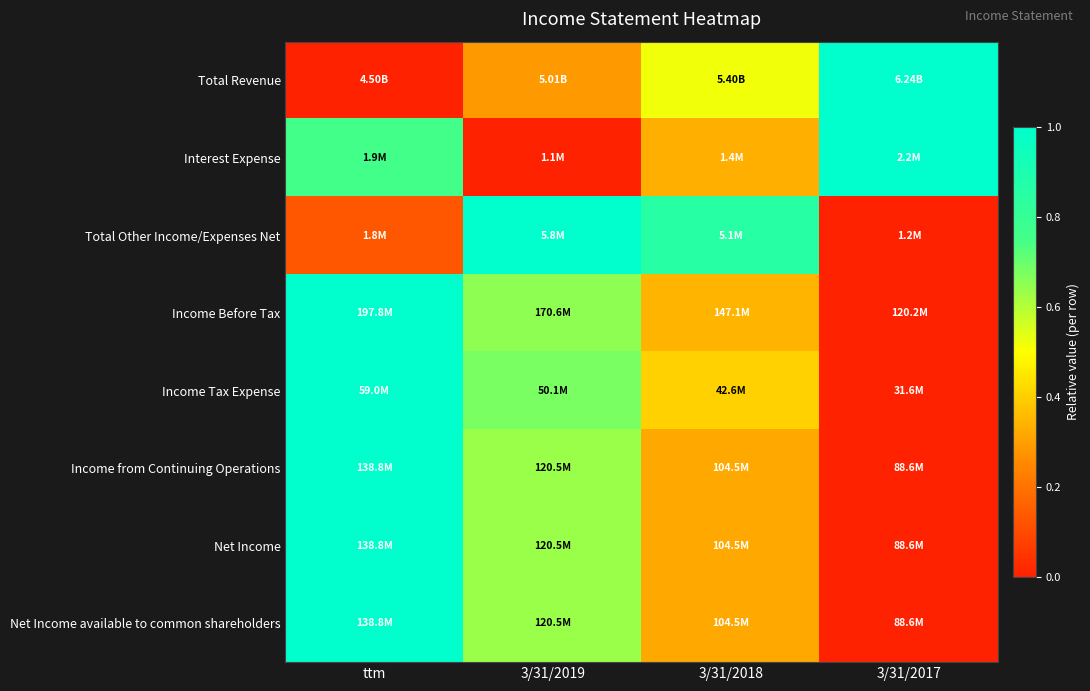

Reading left to right, extract all data points from this chart.

Total Revenue: ttm=0.0	3/31/2019=0.3	3/31/2018=0.5	3/31/2017=1.0
Interest Expense: ttm=0.8	3/31/2019=0.0	3/31/2018=0.3	3/31/2017=1.0
Total Other Income/Expenses Net: ttm=0.1	3/31/2019=1.0	3/31/2018=0.9	3/31/2017=0.0
Income Before Tax: ttm=1.0	3/31/2019=0.6	3/31/2018=0.3	3/31/2017=0.0
Income Tax Expense: ttm=1.0	3/31/2019=0.7	3/31/2018=0.4	3/31/2017=0.0
Income from Continuing Operations: ttm=1.0	3/31/2019=0.6	3/31/2018=0.3	3/31/2017=0.0
Net Income: ttm=1.0	3/31/2019=0.6	3/31/2018=0.3	3/31/2017=0.0
Net Income available to common shareholders: ttm=1.0	3/31/2019=0.6	3/31/2018=0.3	3/31/2017=0.0